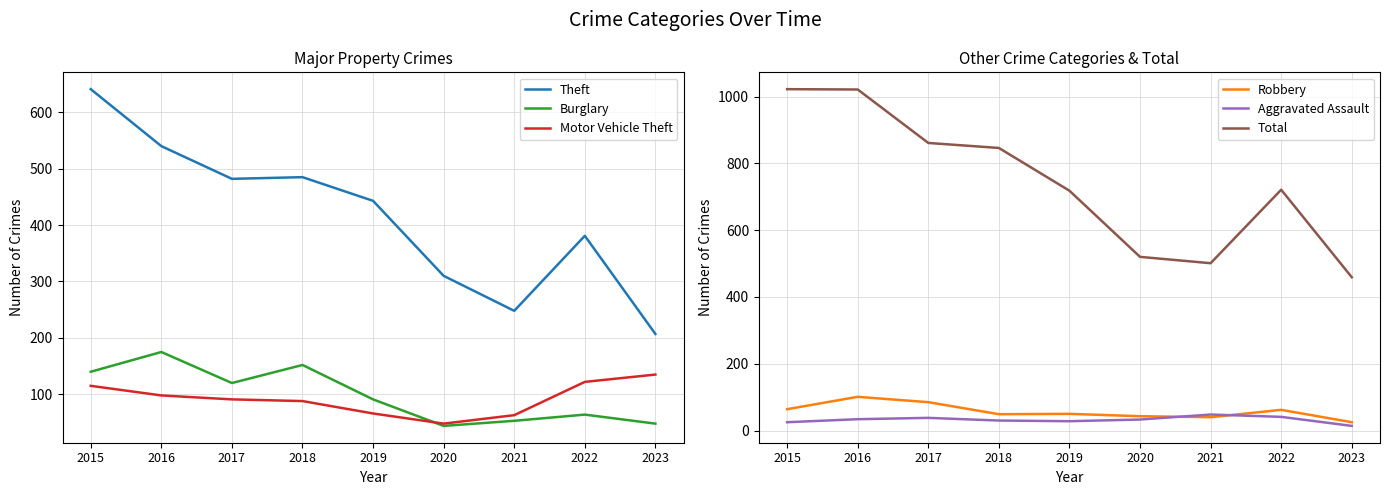

Is this an area chart (filled region under the line)?

No